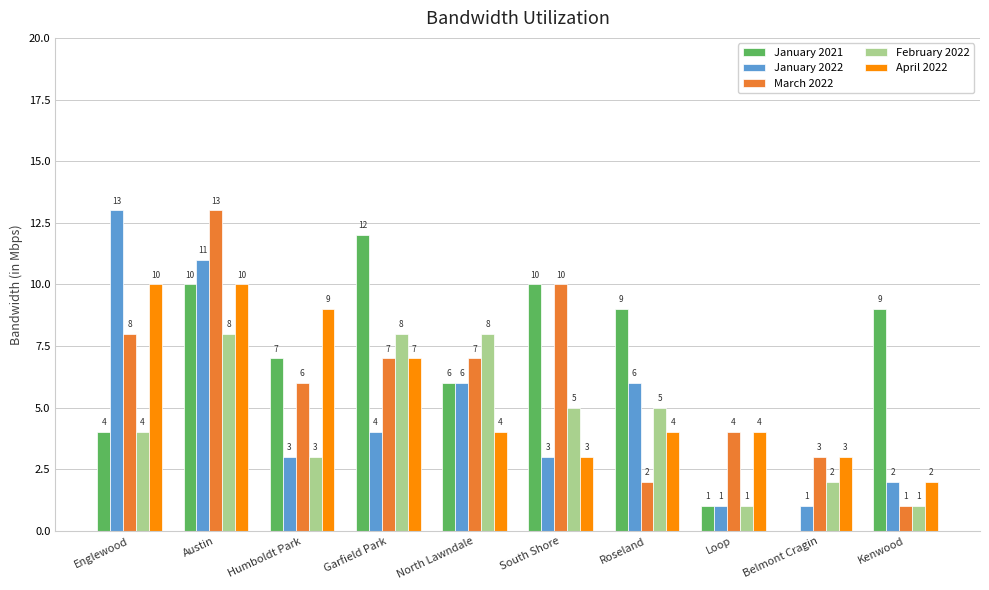

Is it true that January 2022 equals 2 at North Lawndale?

False